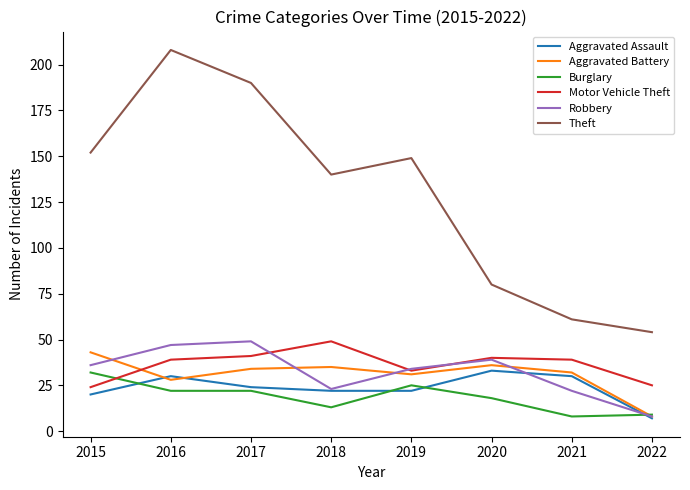

True or false: Burglary has a value of 8 at 2021.

True